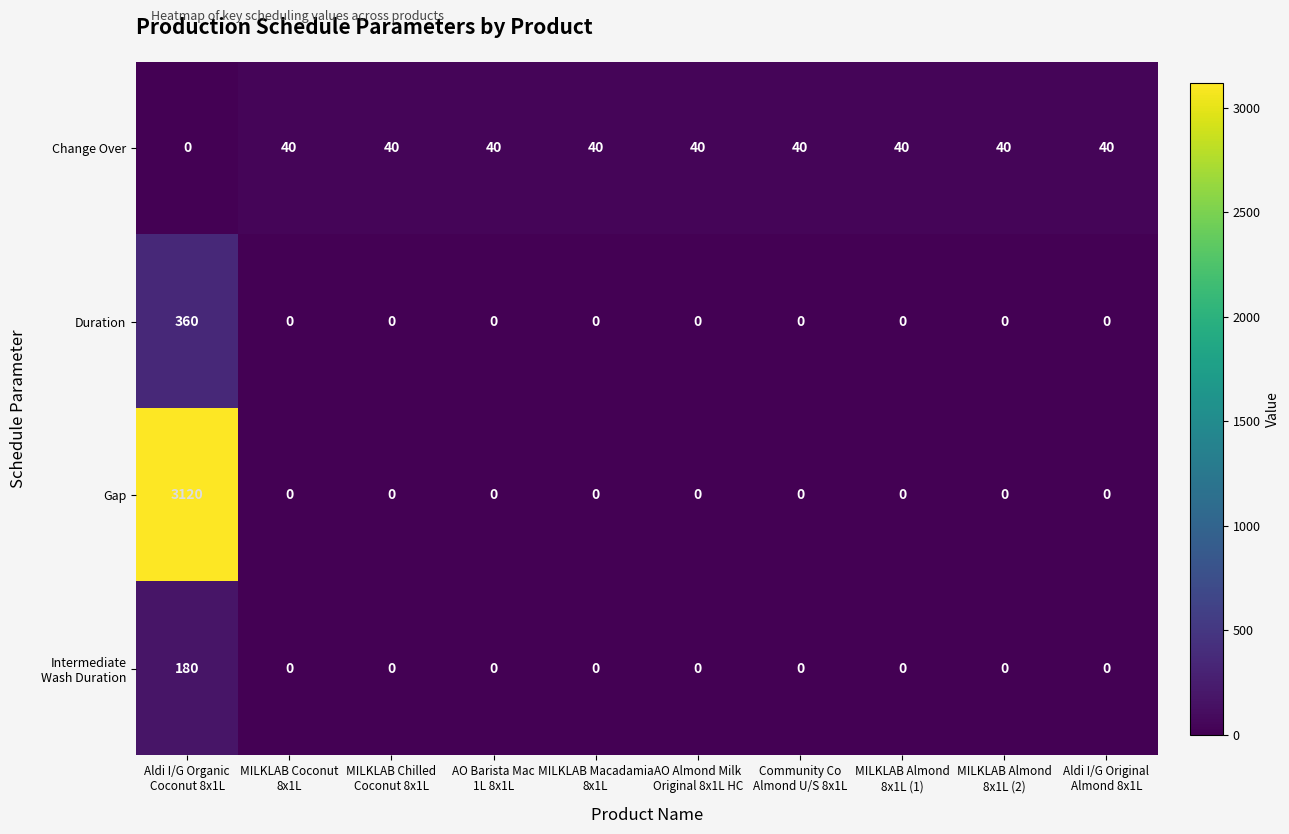

Which series has the largest total across all categories?

Gap